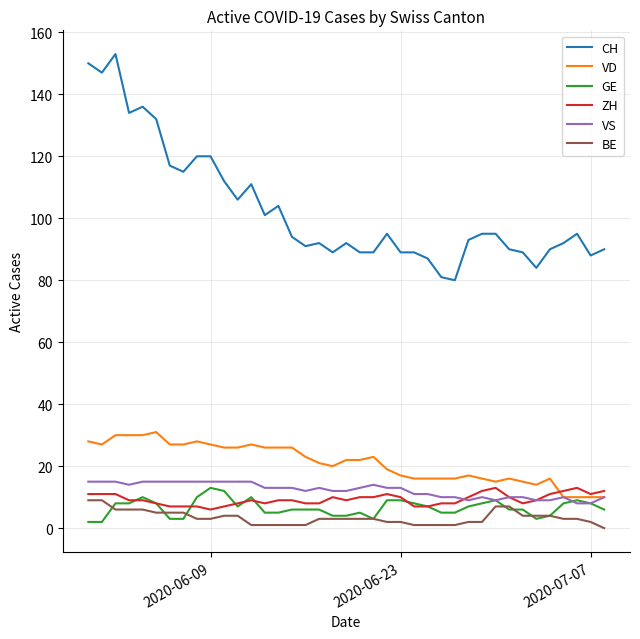

What is the greatest value displayed?

153